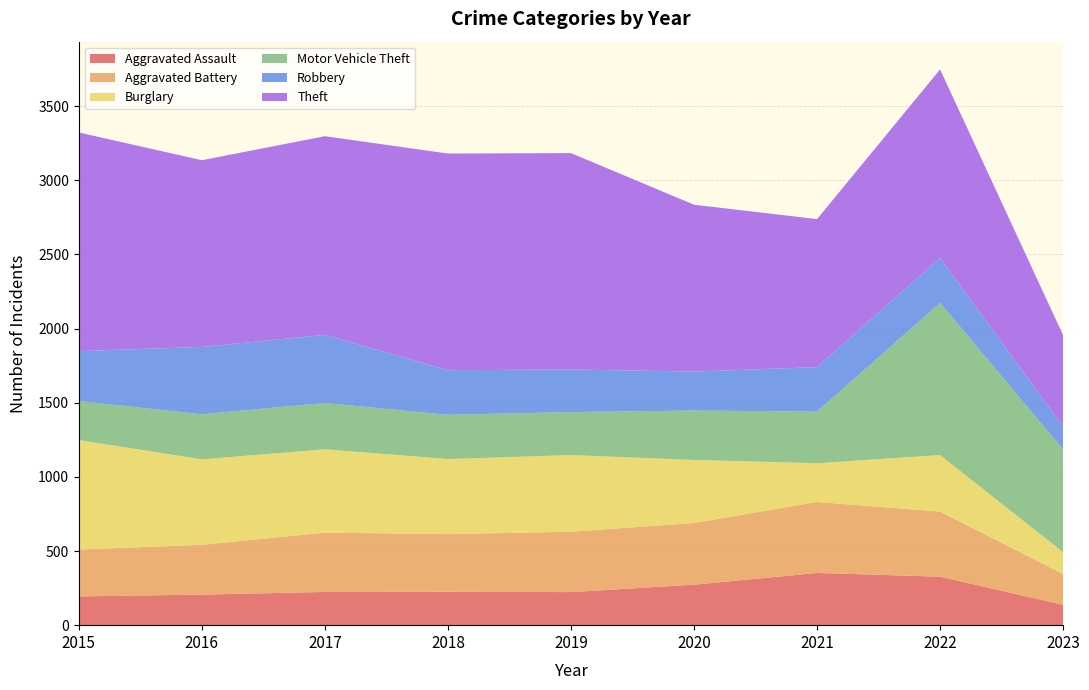

Reading left to right, list all the values displayed in this chart.

Aggravated Assault: 2015=194	2016=206	2017=224	2018=225	2019=223	2020=273	2021=352	2022=327	2023=137
Aggravated Battery: 2015=316	2016=336	2017=400	2018=389	2019=407	2020=416	2021=479	2022=439	2023=208
Burglary: 2015=738	2016=576	2017=562	2018=506	2019=517	2020=425	2021=261	2022=381	2023=147
Motor Vehicle Theft: 2015=263	2016=304	2017=312	2018=298	2019=290	2020=333	2021=348	2022=1026	2023=693
Robbery: 2015=337	2016=454	2017=460	2018=301	2019=287	2020=263	2021=300	2022=303	2023=153
Theft: 2015=1474	2016=1259	2017=1339	2018=1461	2019=1459	2020=1125	2021=998	2022=1271	2023=617